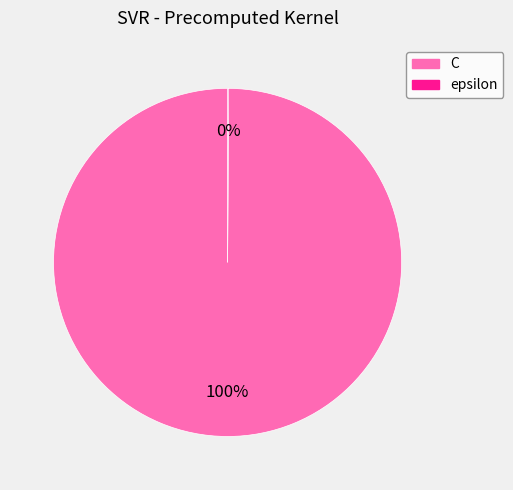

To the nearest percent, what is the average slice percentage?

50%